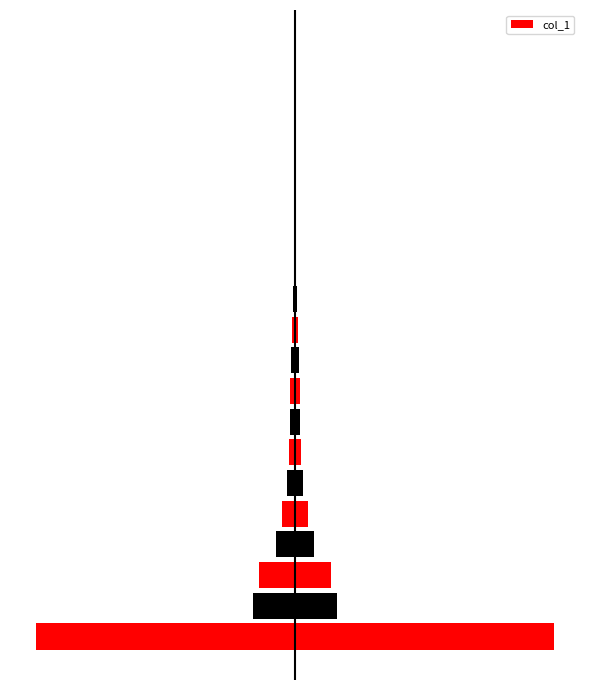

The value at 4 is 30682. True or false?

False